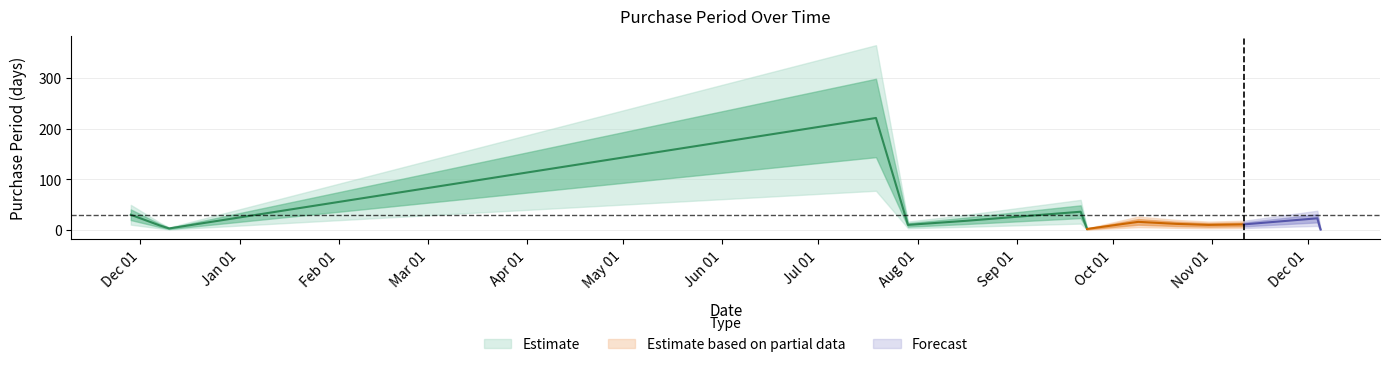

Reading left to right, list all the values displayed in this chart.

2016-11-28=30	2016-12-07=9	2016-12-10=3	2017-07-19=221	2017-07-29=10	2017-08-16=18	2017-09-21=36	2017-09-23=2	2017-10-09=16	2017-10-21=12	2017-10-31=10	2017-11-11=11	2017-12-04=23	2017-12-05=1